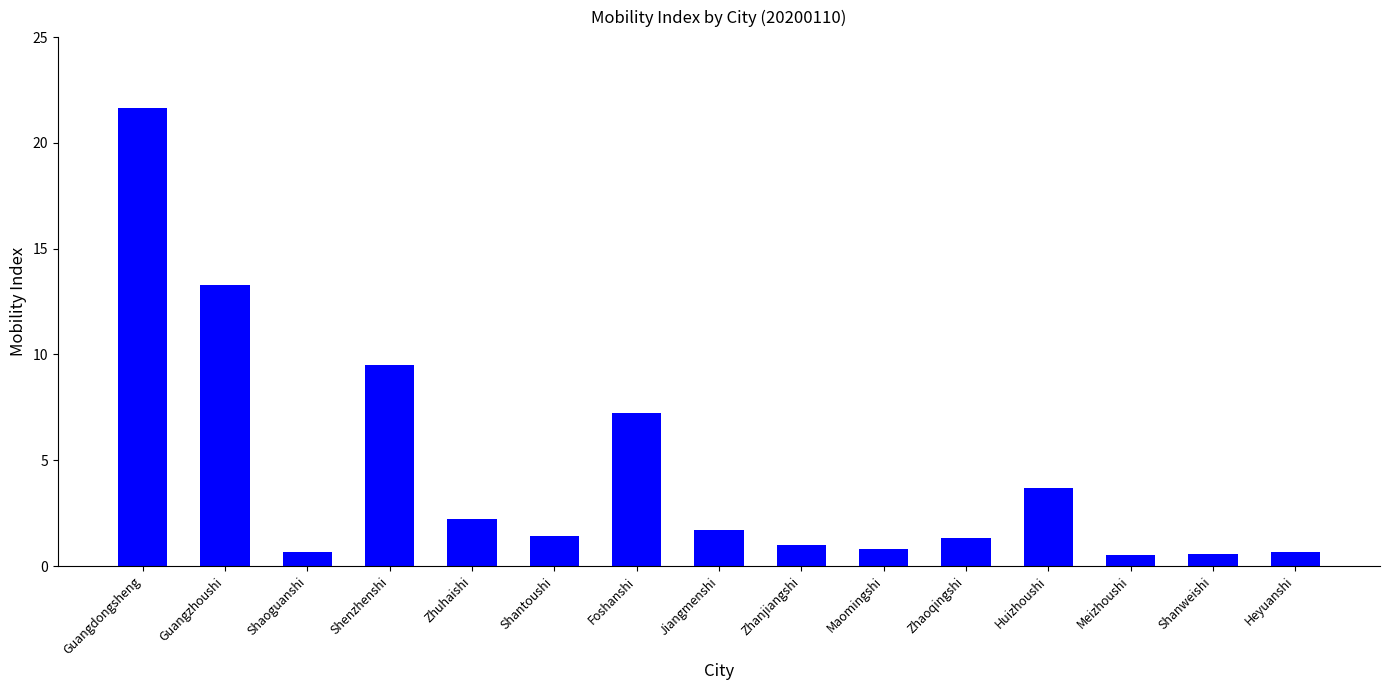

Is it true that the value at Maomingshi is 0.8?

True